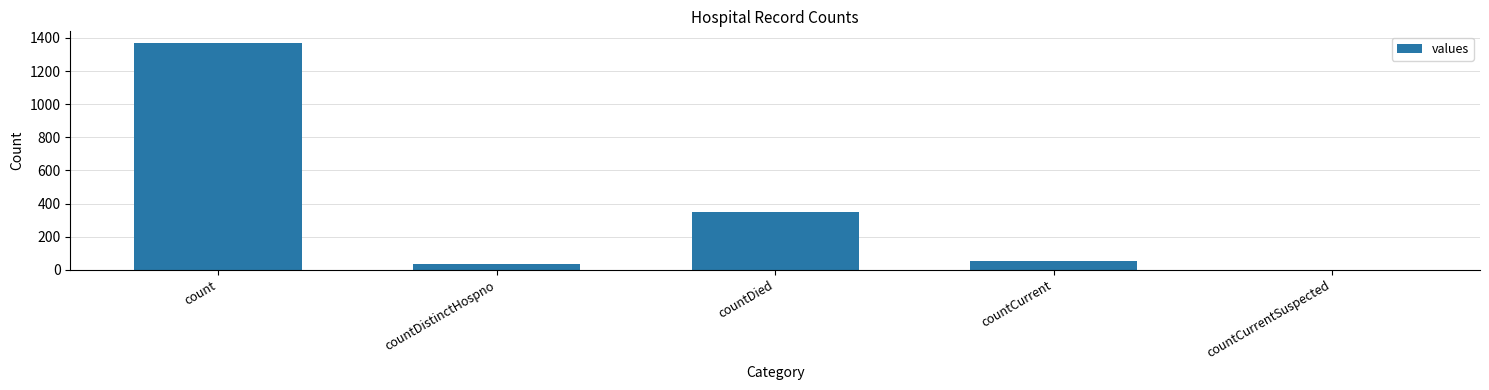

What is the change in value from countDied to countCurrent?

-297